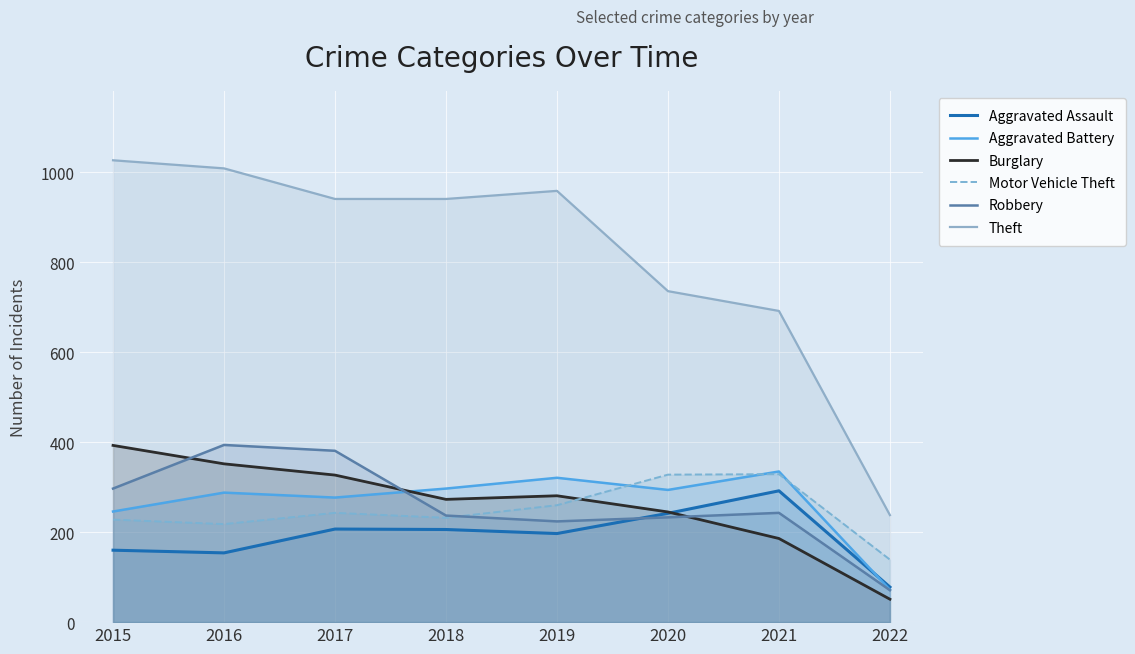

The Aggravated Assault series shows 242 at 2020. True or false?

True